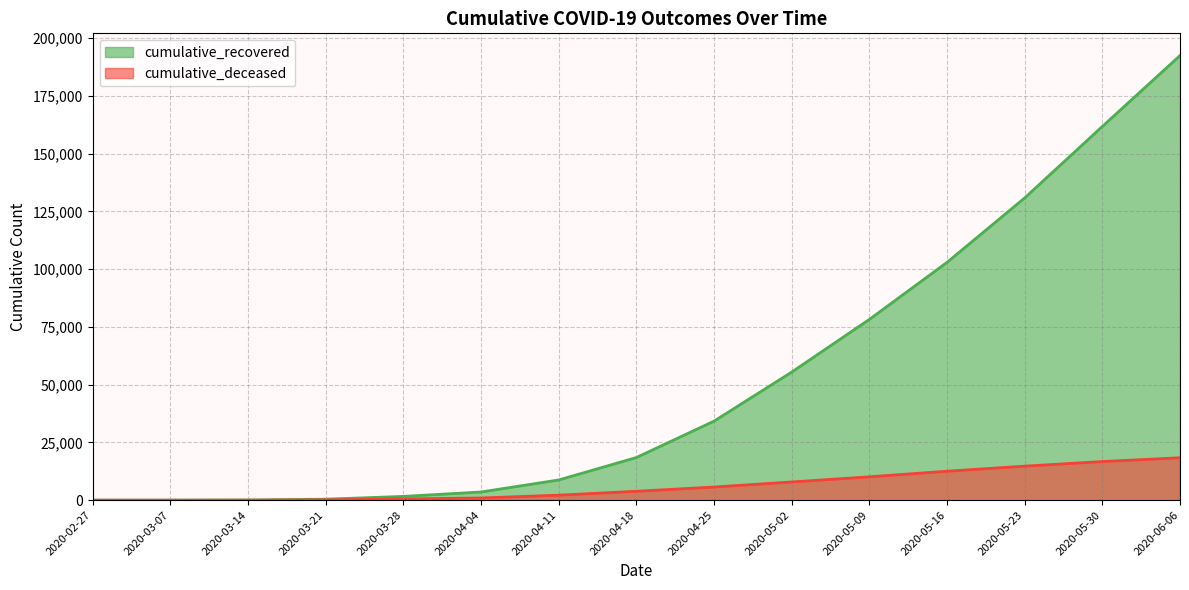

True or false: cumulative_deceased has more than 1 interior local peaks.

False